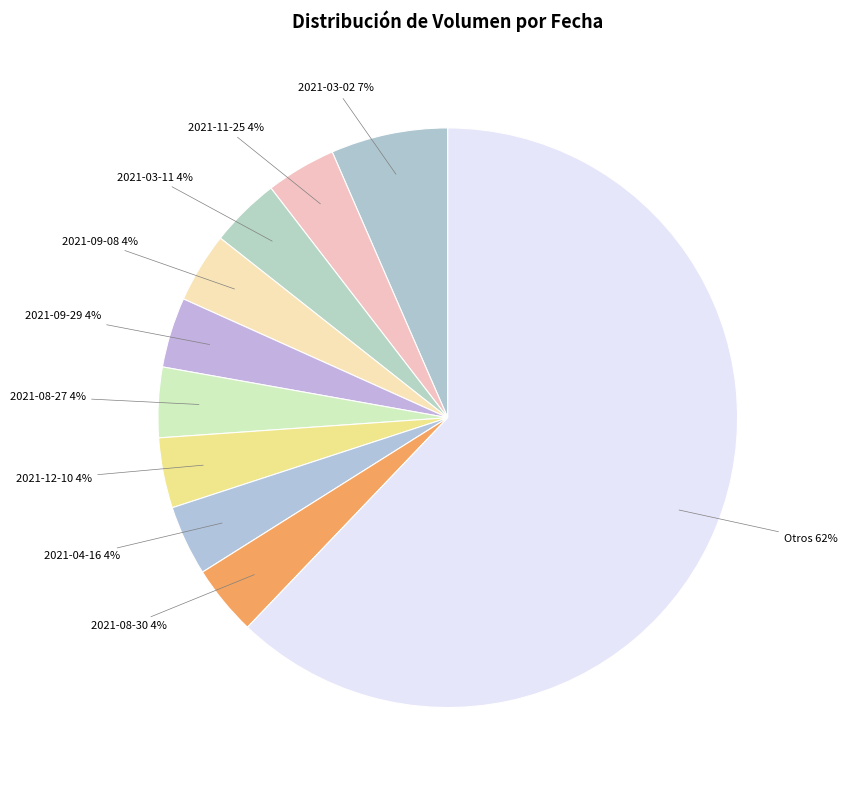

Does 2021-08-30 account for over 50% of the chart?

No